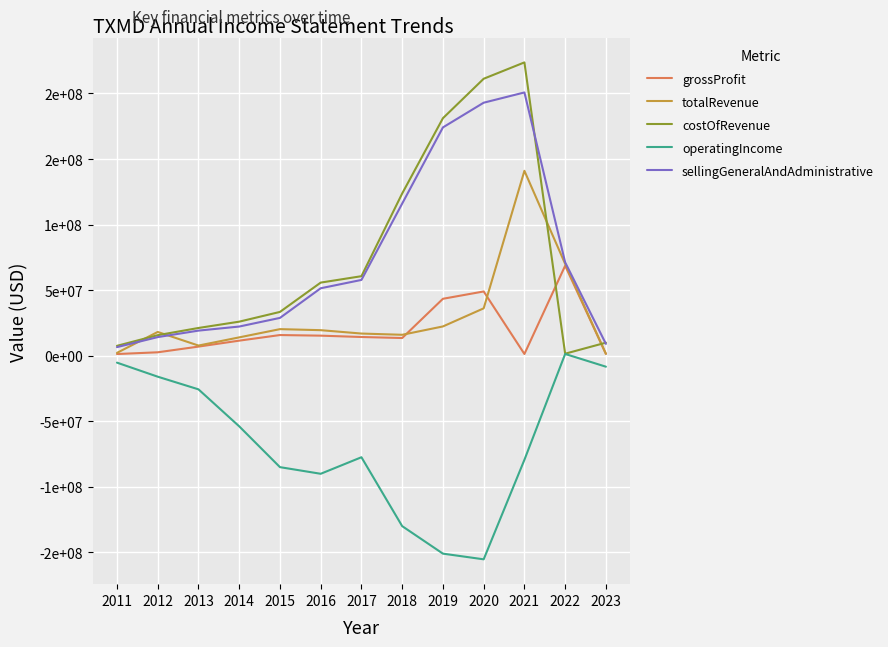

What are all the series names shown in the legend?

grossProfit, totalRevenue, costOfRevenue, operatingIncome, sellingGeneralAndAdministrative